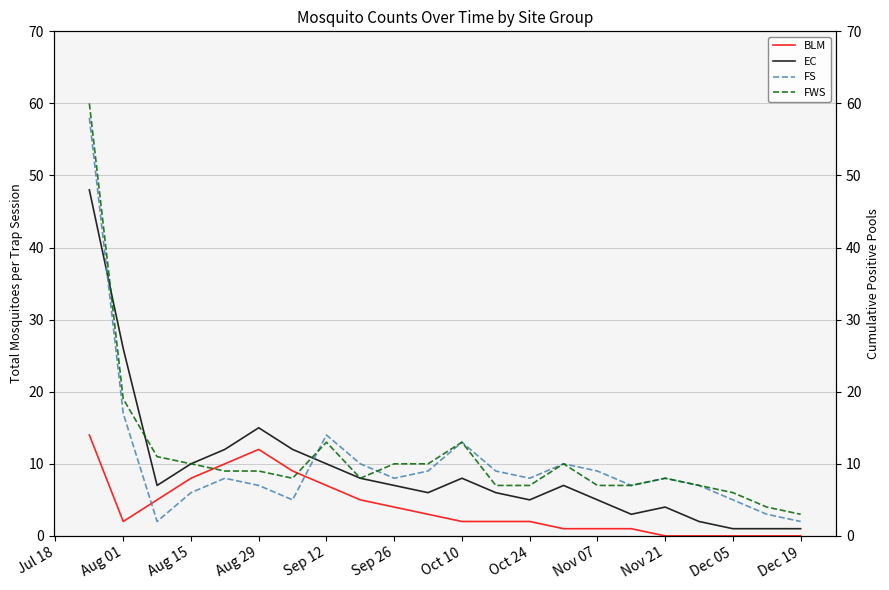

At which label is EC closest to 24?

Aug 01